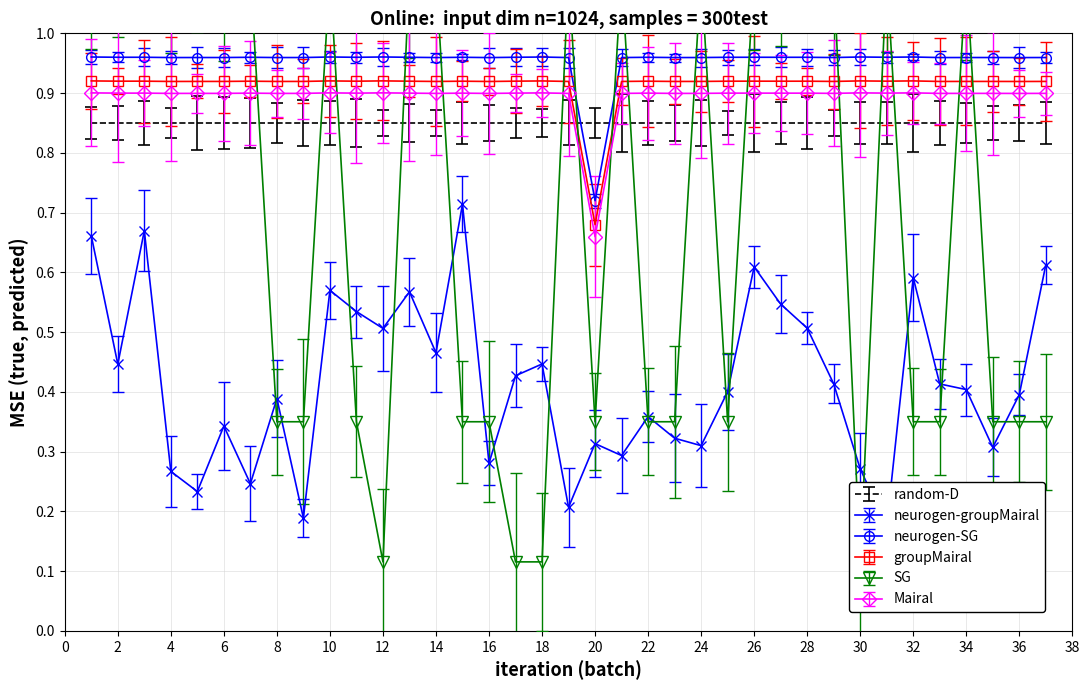

Does the chart have visible grid lines?

Yes